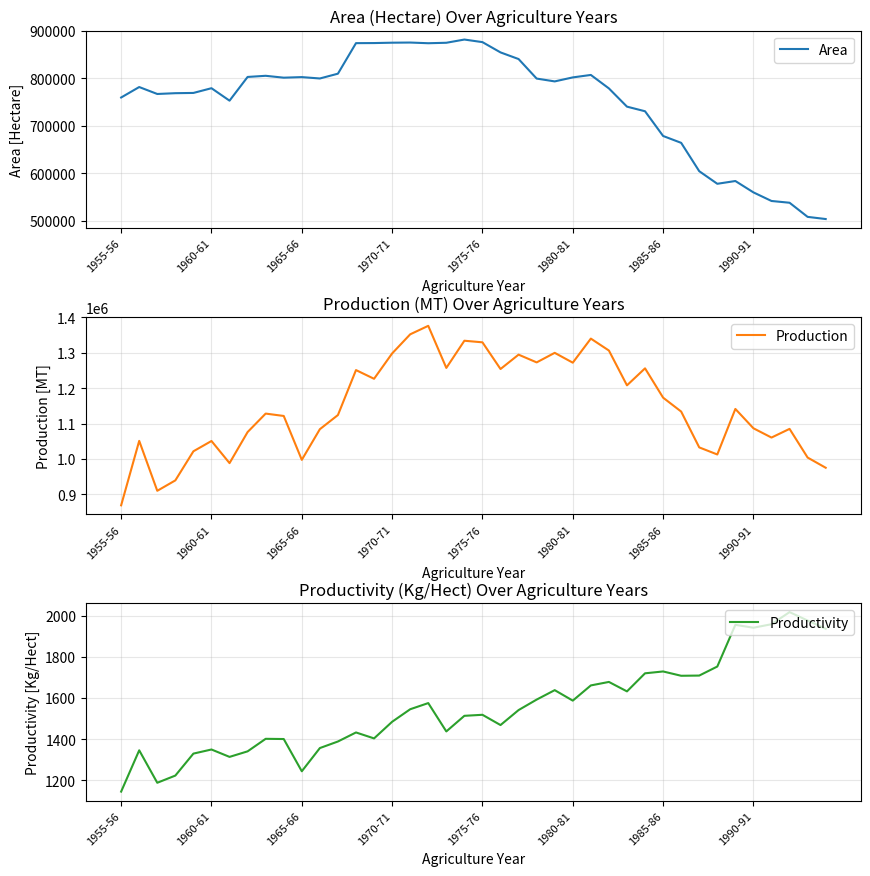

Does the chart display data point markers on the line(s)?

No